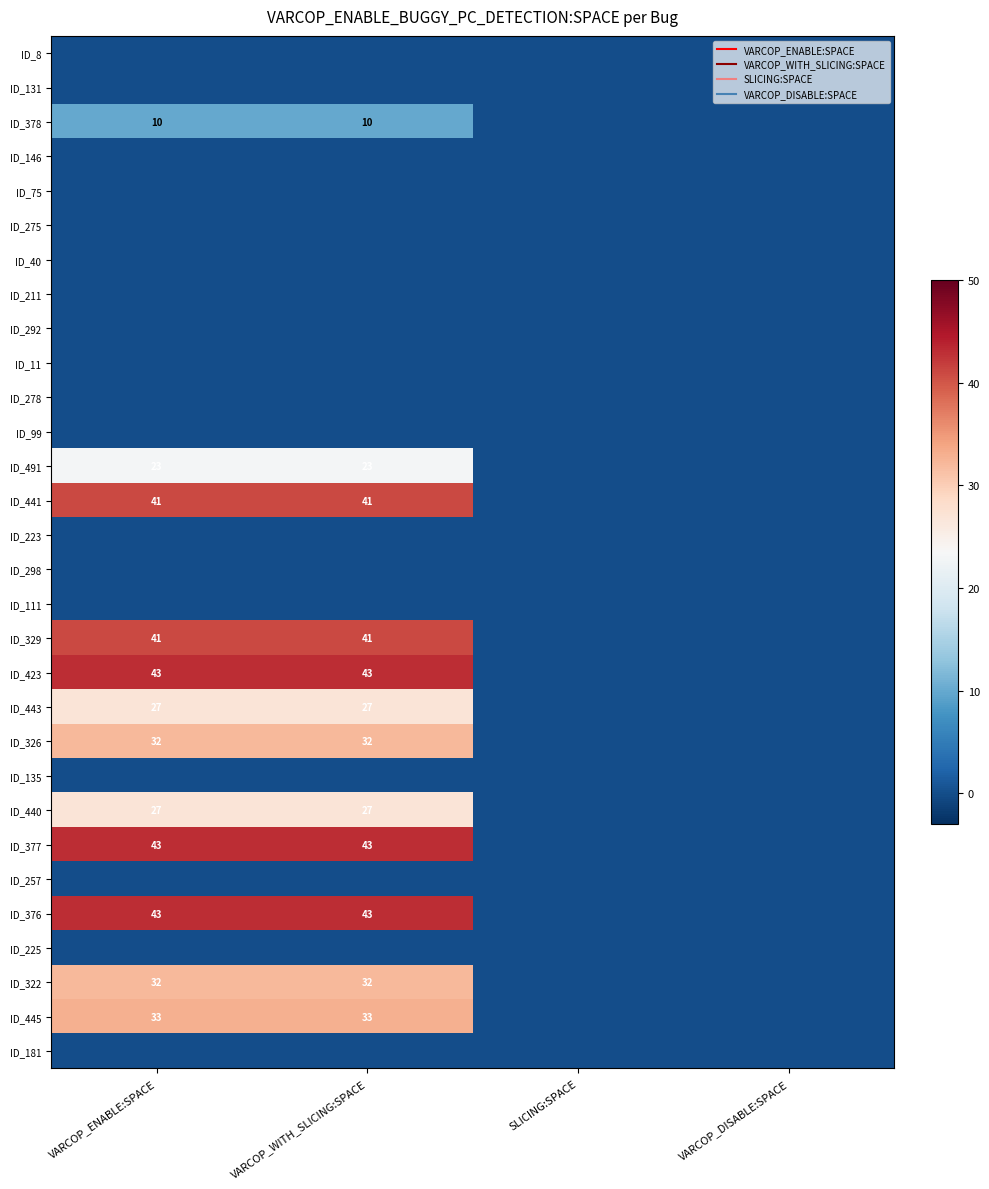

Is the value of ID_445 at VARCOP_WITH_SLICING:SPACE greater than the value of ID_146 at SLICING:SPACE?

Yes